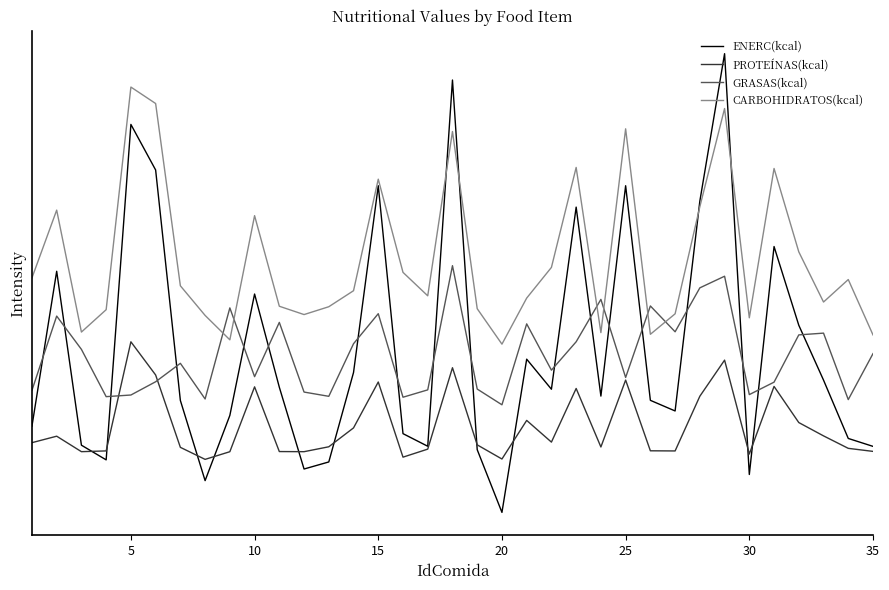

How many data points in CARBOHIDRATOS(kcal) are above 317?

18